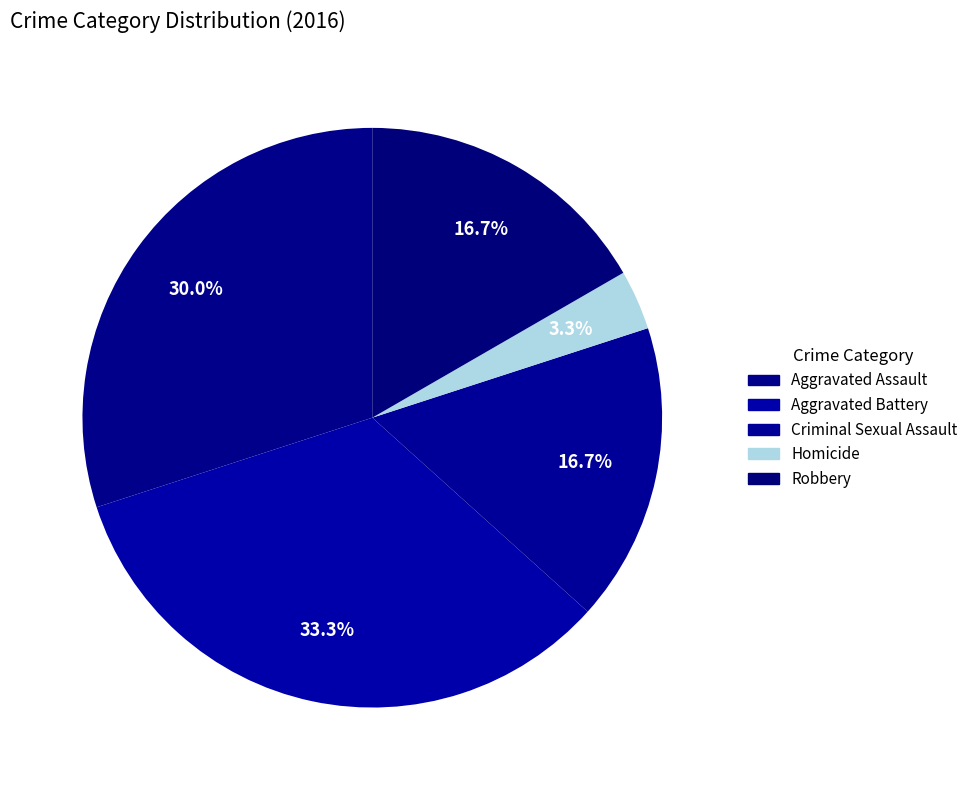

To the nearest percent, what portion does Criminal Sexual Assault represent?

17%